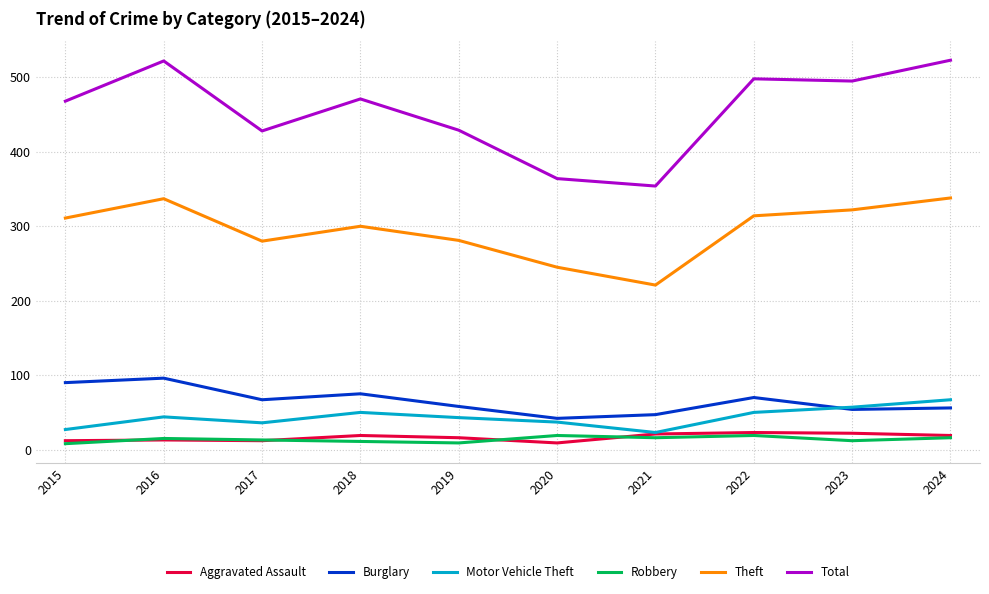

Which series has the widest spread of values?

Total